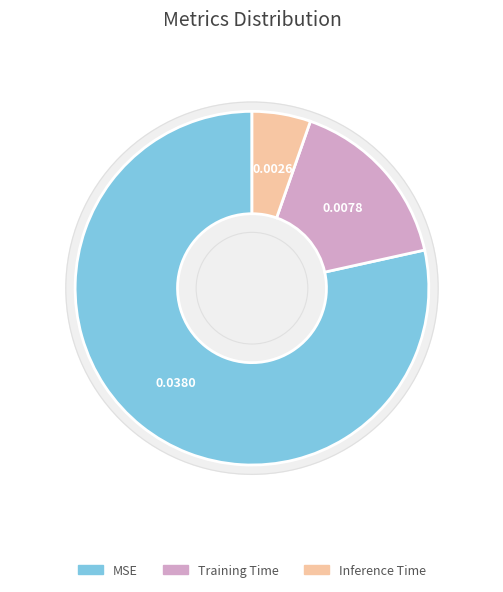

To the nearest percent, what is the average slice percentage?

33%